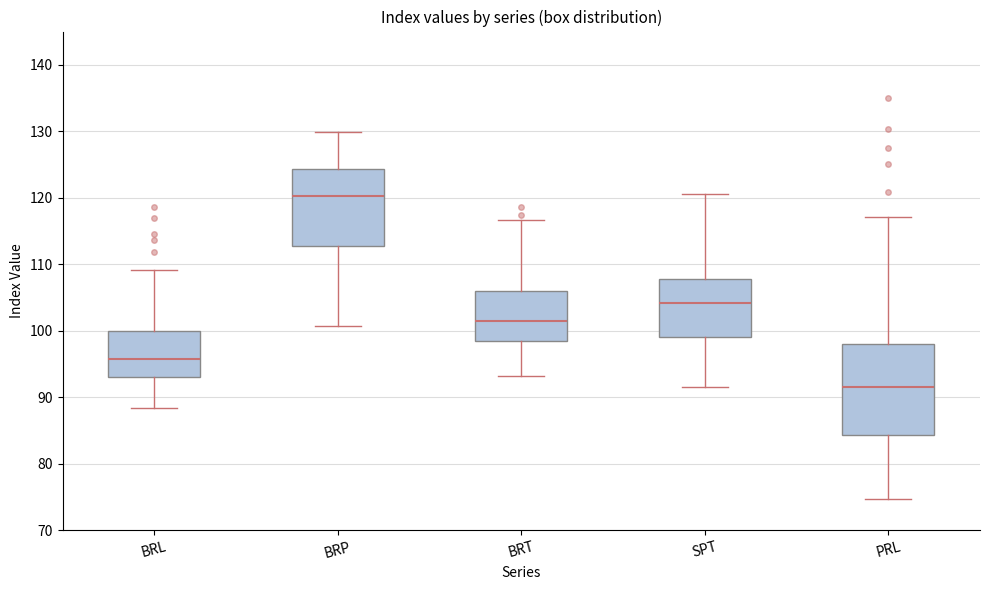

Reading left to right, read every box against the y-axis: the position of its median line, the range the box covers, and the ends of its whiskers. The values are not printed on the chart, so give them approximately, as read against the axis.

BRL: median 96, box 93 to 100, whiskers 88 to 109
BRP: median 120, box 113 to 124, whiskers 101 to 130
BRT: median 101, box 98 to 106, whiskers 93 to 117
SPT: median 104, box 99 to 108, whiskers 92 to 121
PRL: median 92, box 84 to 98, whiskers 75 to 117